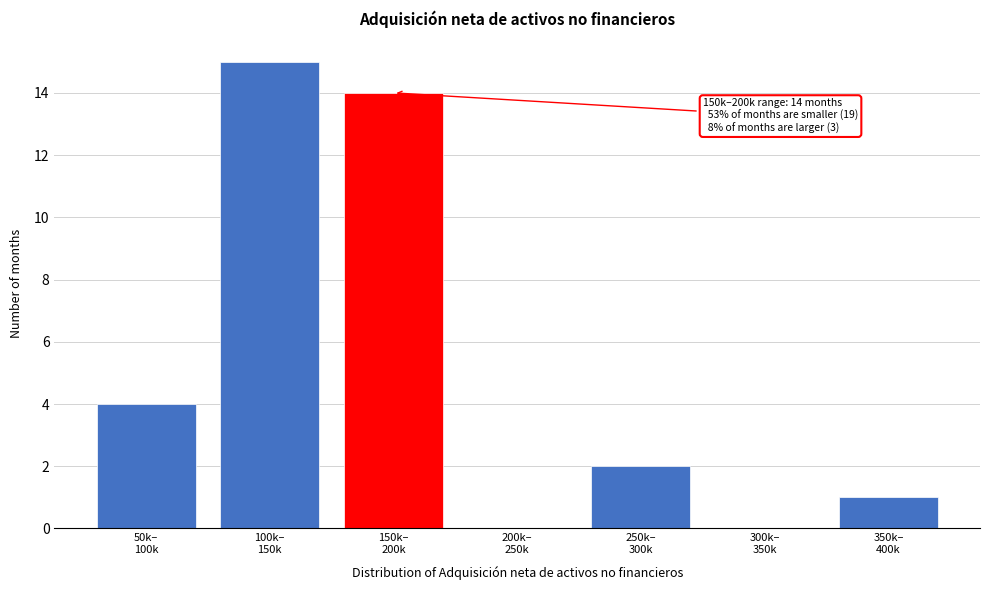

What is the sum of all values?

36